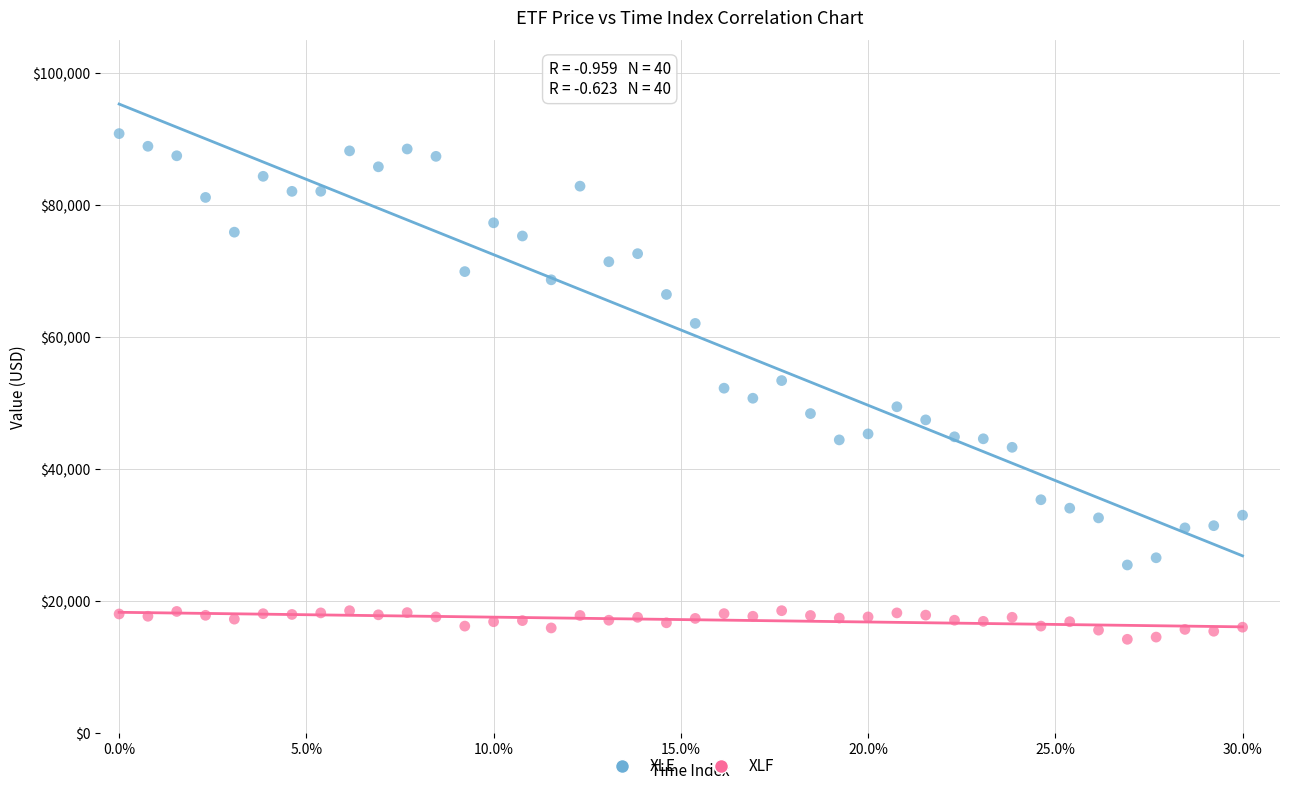

What are all the series names shown in the legend?

XLE, XLF